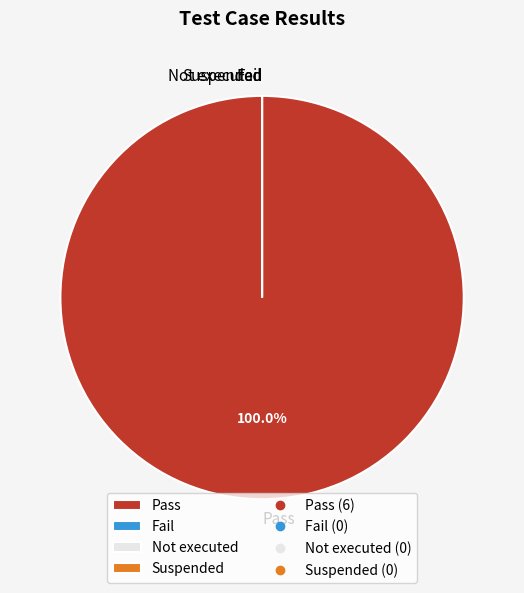

What is the smallest slice in the pie chart?

Fail